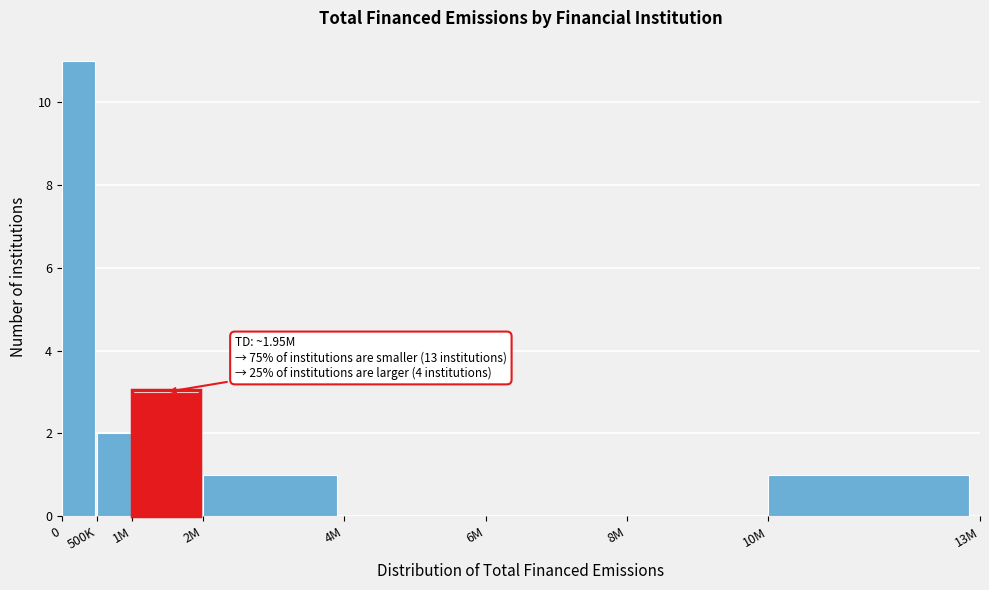

Reading left to right, list all the values displayed in this chart.

0=11	500K=2	1M=3	2M=1	4M=0	6M=0	8M=0	10M=1